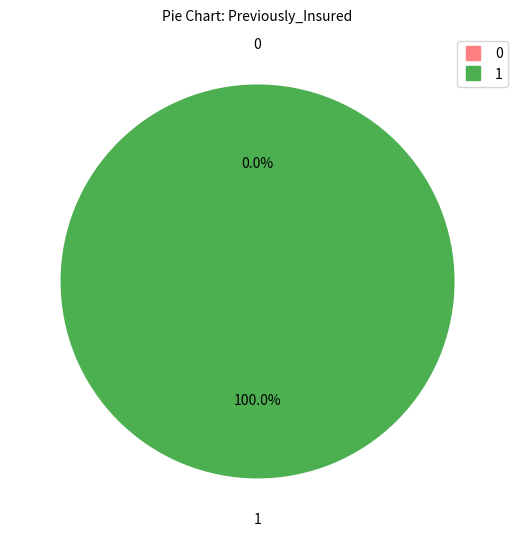

How many slices are in this pie chart?

2